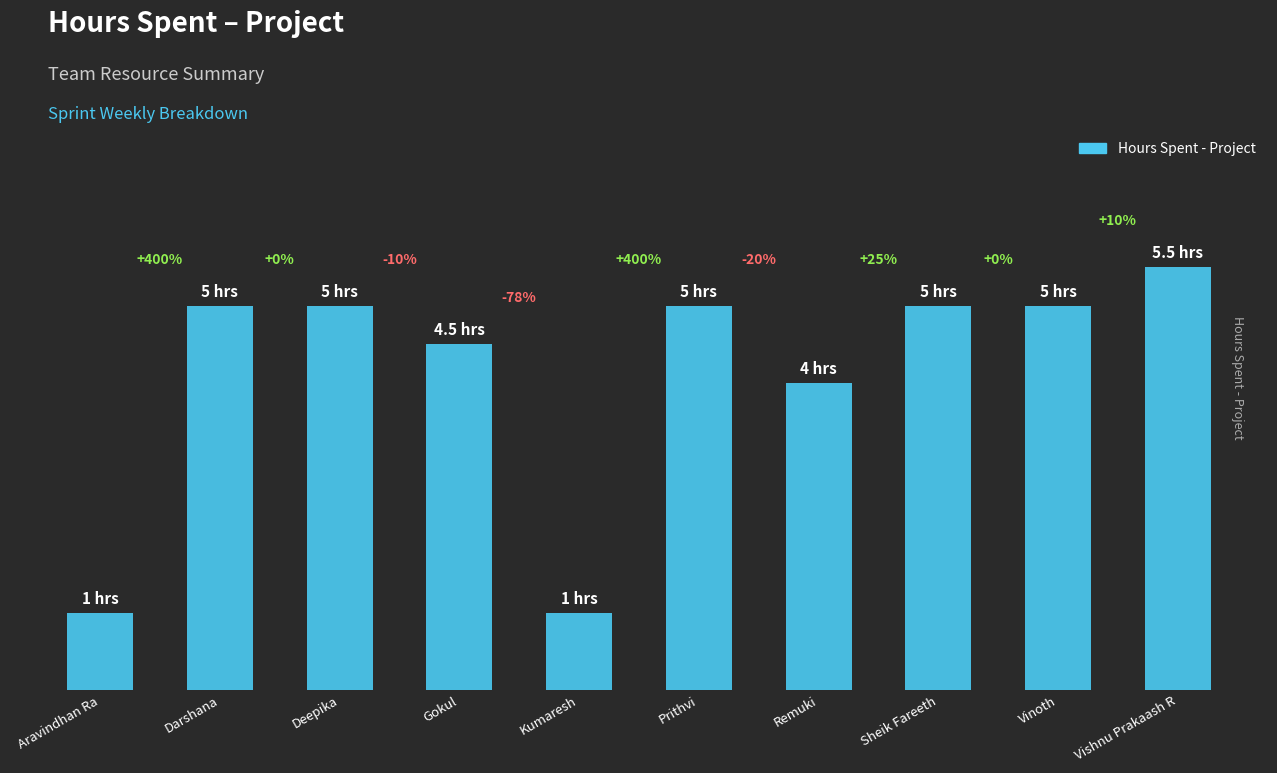

Reading left to right, list all the values displayed in this chart.

Aravindhan Ra=1.0	Darshana=5.0	Deepika=5.0	Gokul=4.5	Kumaresh=1.0	Prithvi=5.0	Remuki=4.0	Sheik Fareeth=5.0	Vinoth=5.0	Vishnu Prakaash R=5.5